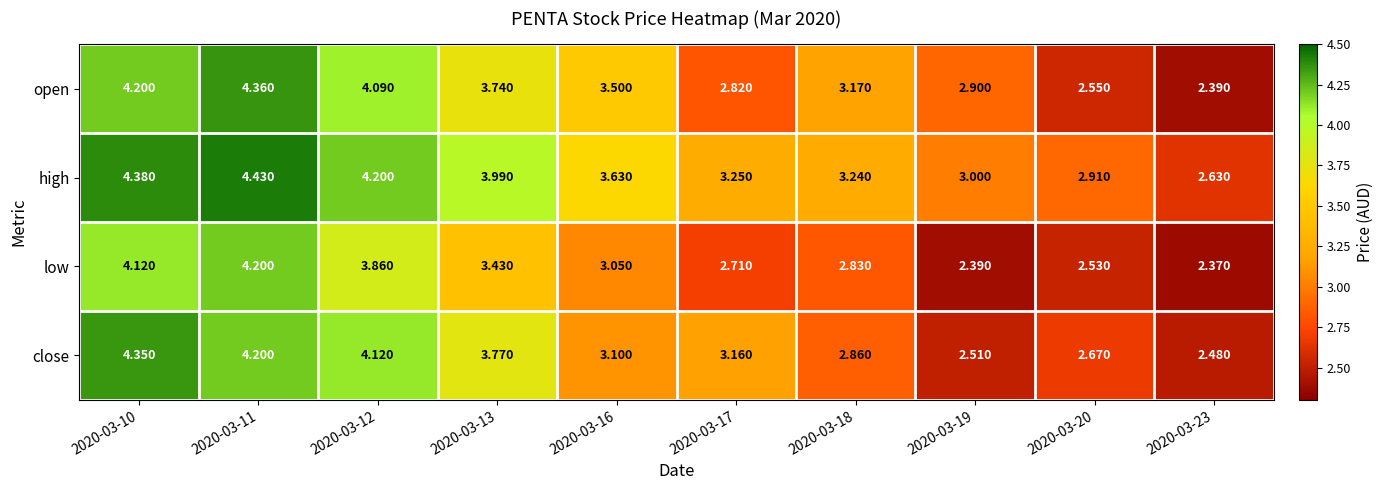

Between 2020-03-17 and 2020-03-23, which series saw the biggest shift?

close